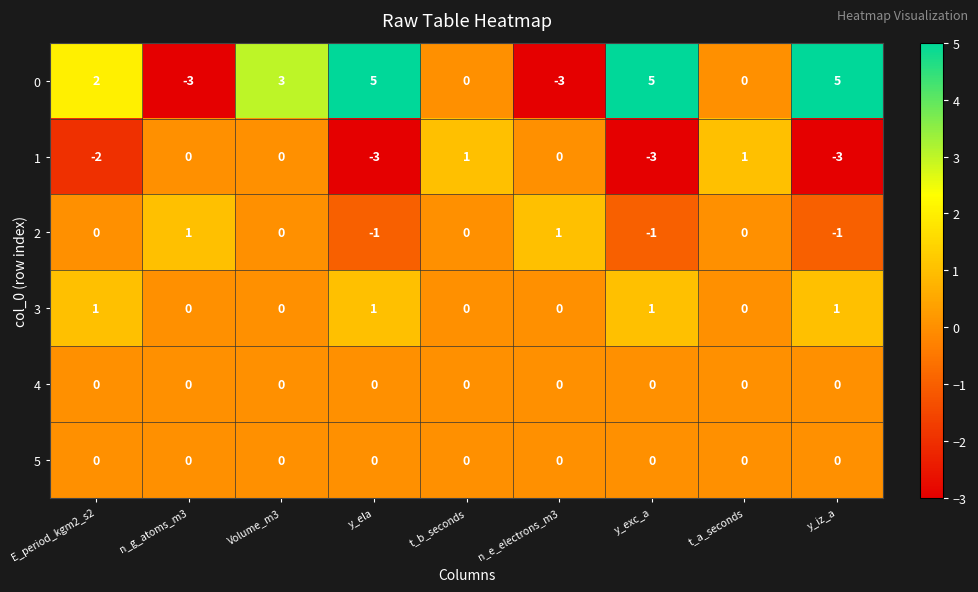

Is it true that 1 equals 1 at t_a_seconds?

True